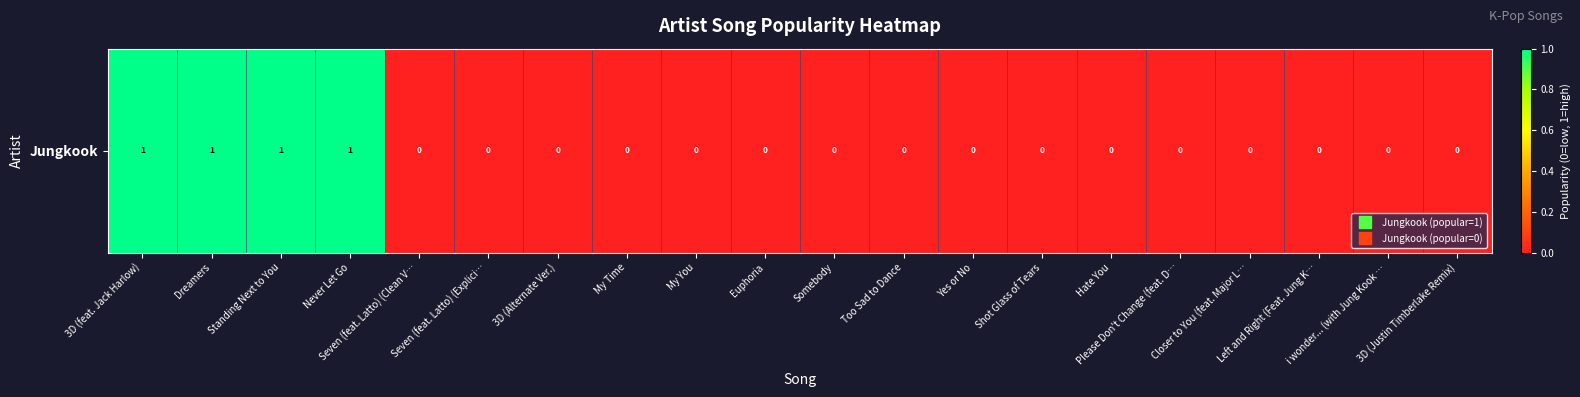

How many data points are above 0?

4